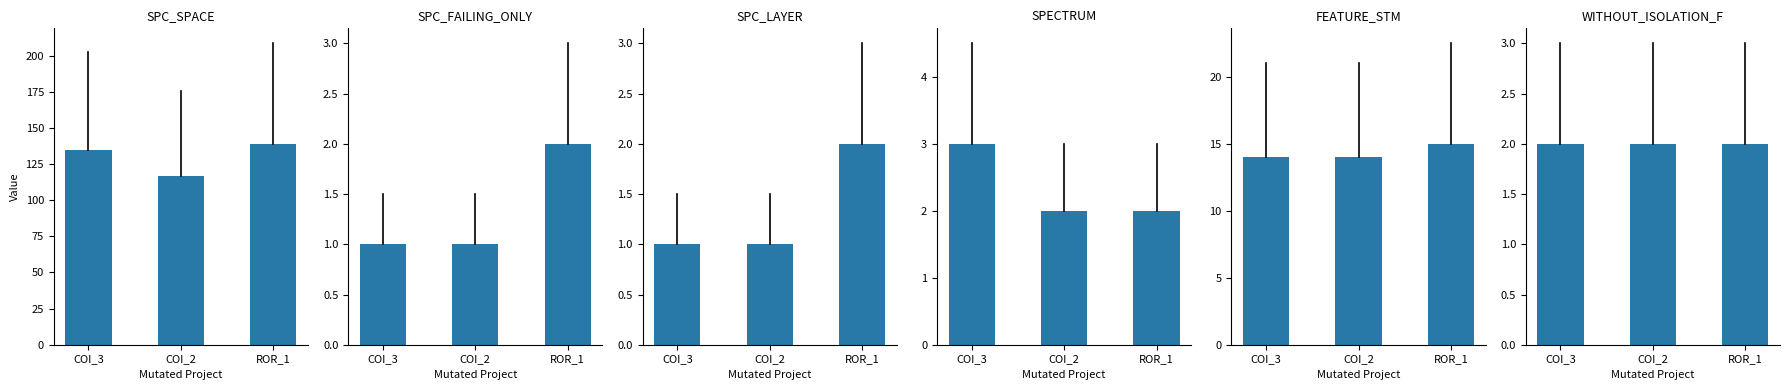

Reading left to right, extract all data points from this chart.

SPC_SPACE: COI_3=135	COI_2=117	ROR_1=139
SPC_FAILING_ONLY: COI_3=1	COI_2=1	ROR_1=2
SPC_LAYER: COI_3=1	COI_2=1	ROR_1=2
SPECTRUM: COI_3=3	COI_2=2	ROR_1=2
FEATURE_STM: COI_3=14	COI_2=14	ROR_1=15
WITHOUT_ISOLATION_F: COI_3=2	COI_2=2	ROR_1=2